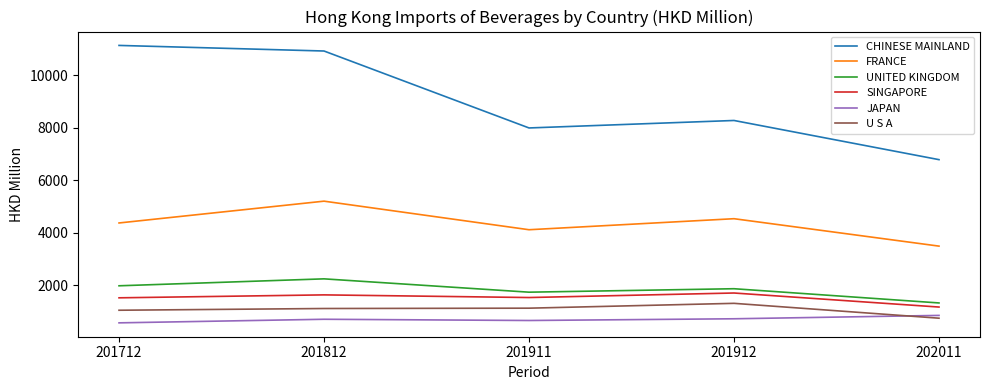

What is the total value across all series at 201812?

21780.9